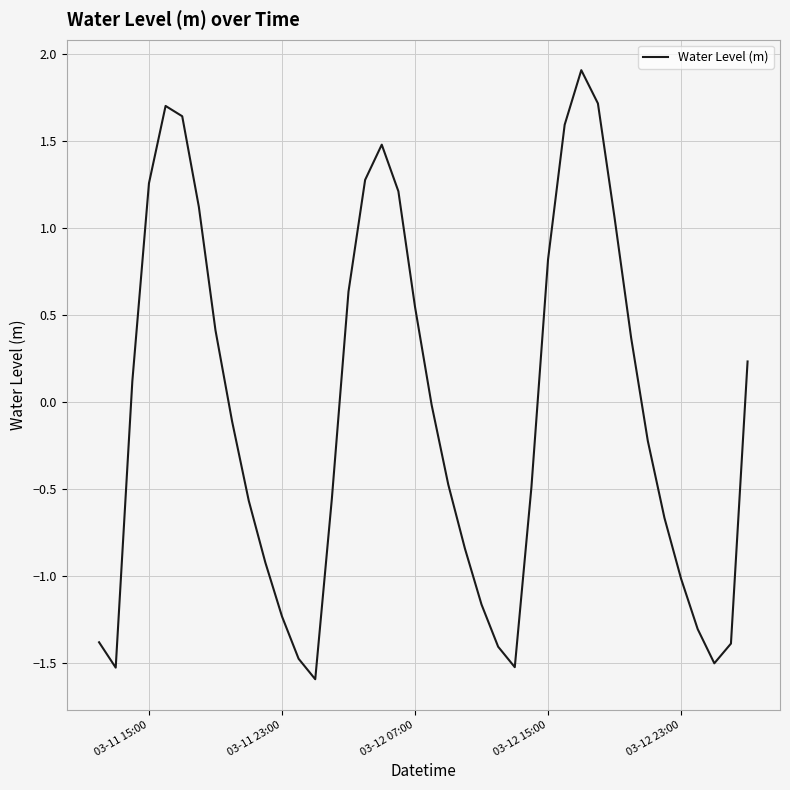

What is the maximum value shown in the chart?

1.9